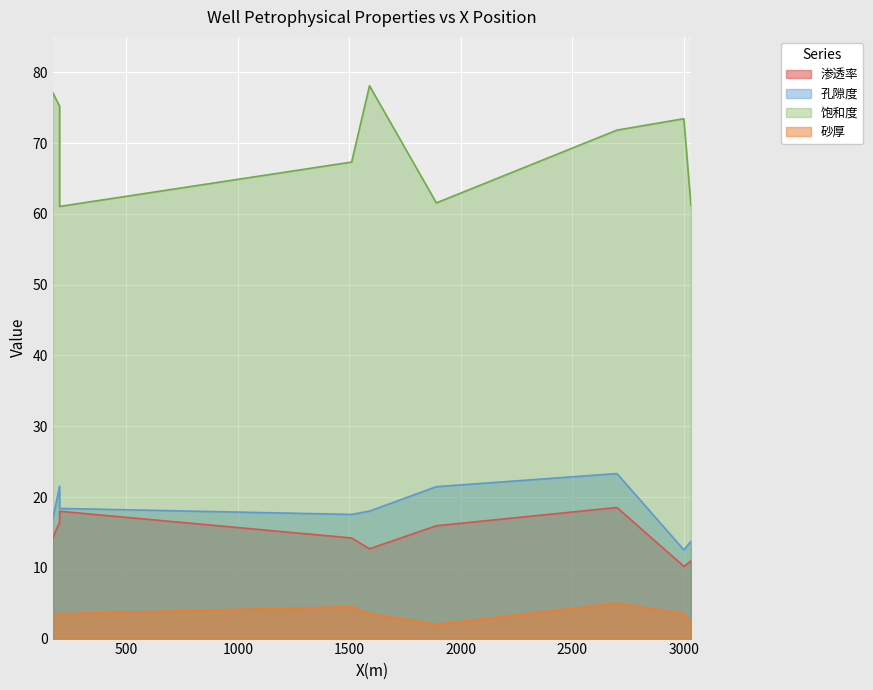

True or false: 孔隙度 has a value of 8.1 at D80.

False